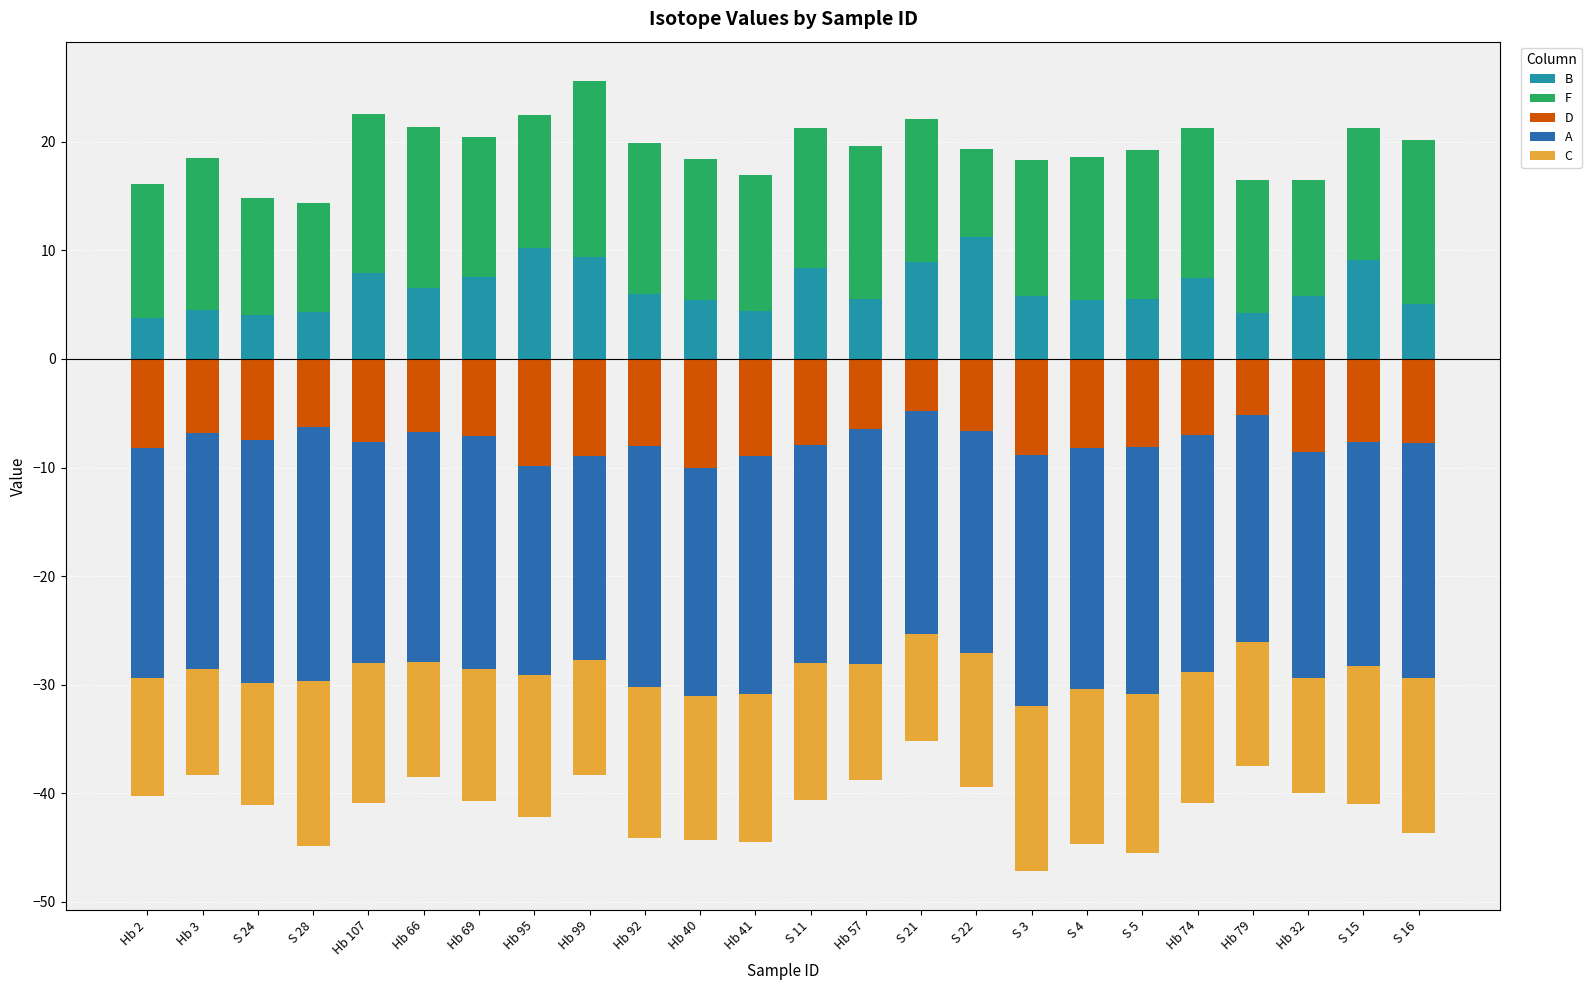

Which series changed the most between S 5 and S 15?

B